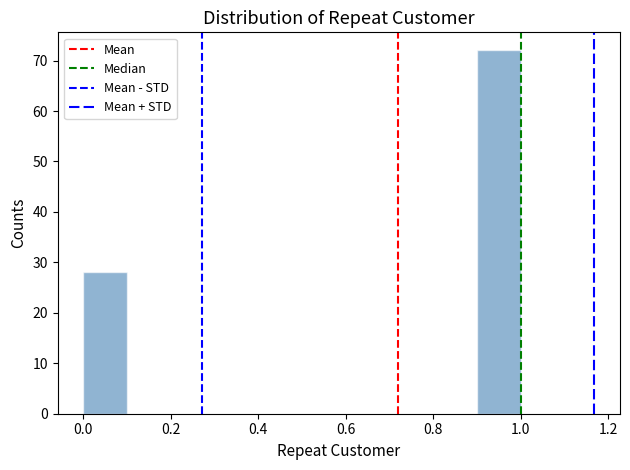

Reading left to right, transcribe this chart: for each bar, give the range it covers on the x-axis and its height. The values are not printed on the chart, so give them approximately, as read against the axis.

0.0 to 0.1: 28
0.1 to 0.2: 0
0.2 to 0.3: 0
0.3 to 0.4: 0
0.4 to 0.5: 0
0.5 to 0.6: 0
0.6 to 0.7: 0
0.7 to 0.8: 0
0.8 to 0.9: 0
0.9 to 1.0: 72